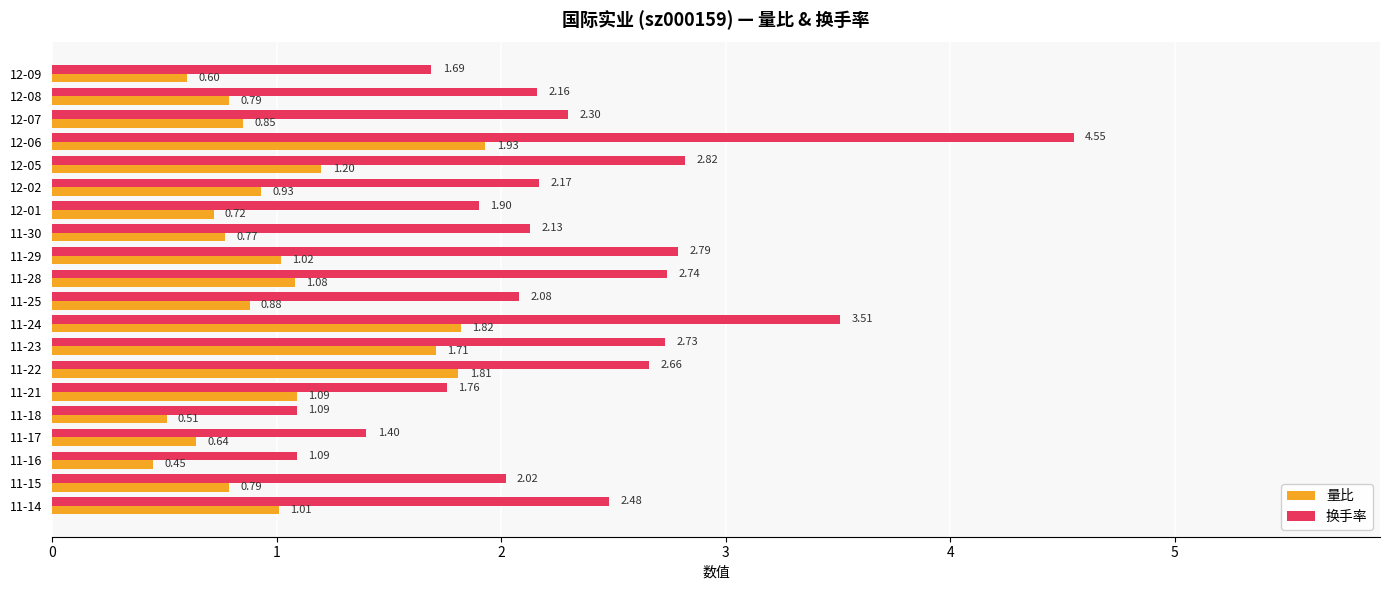

What is the difference between the maximum and second lowest values in the 换手率 series?

3.5